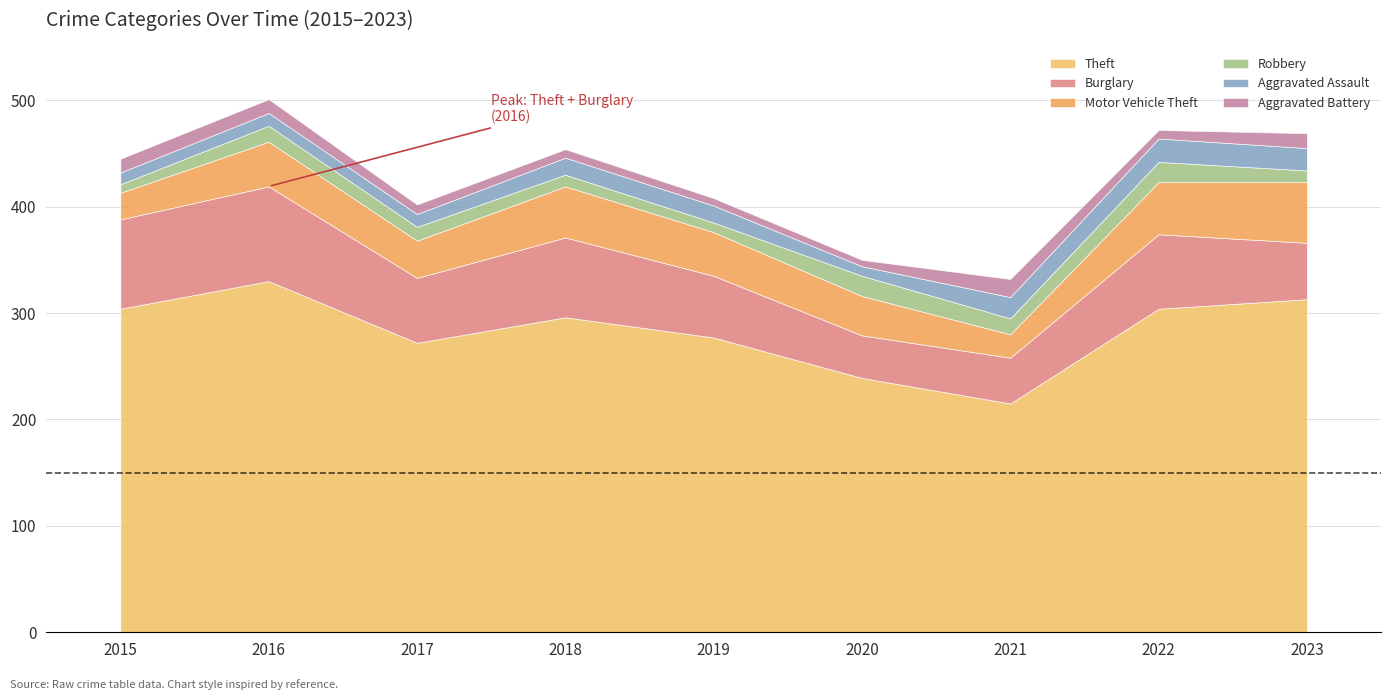

Where is the first local maximum for Motor Vehicle Theft?

2016